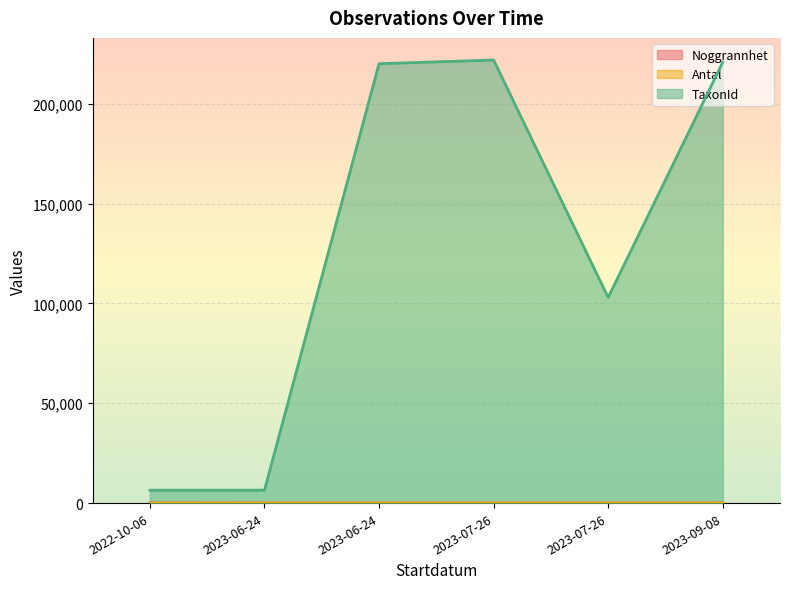

What is the difference between the maximum and second lowest values in the Antal series?

7